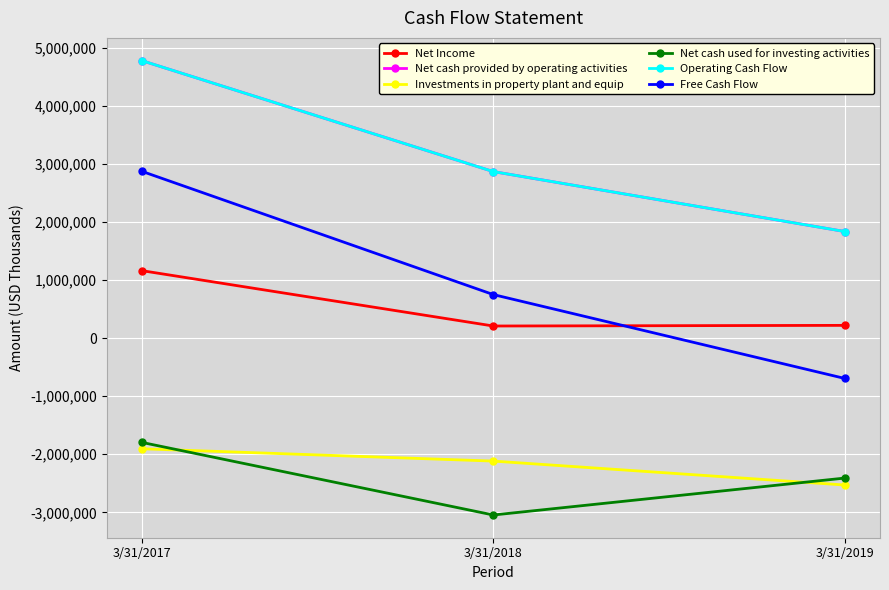

Is this an area chart (filled region under the line)?

No